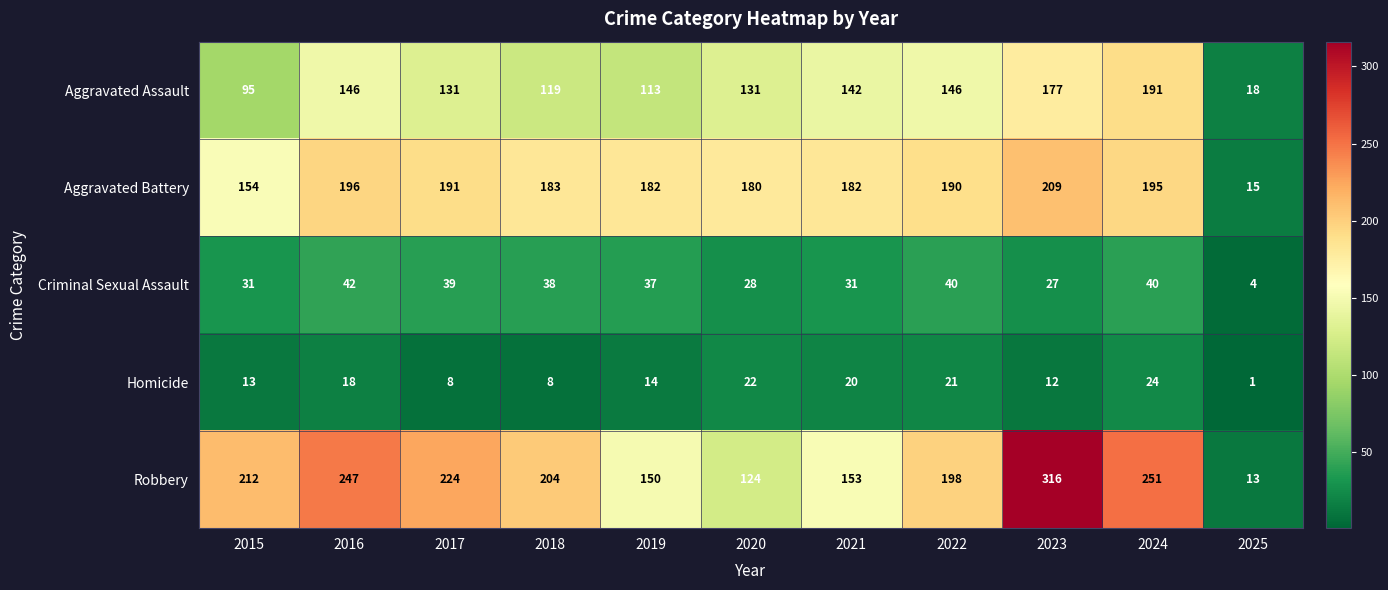

The Robbery series shows 162 at 2020. True or false?

False